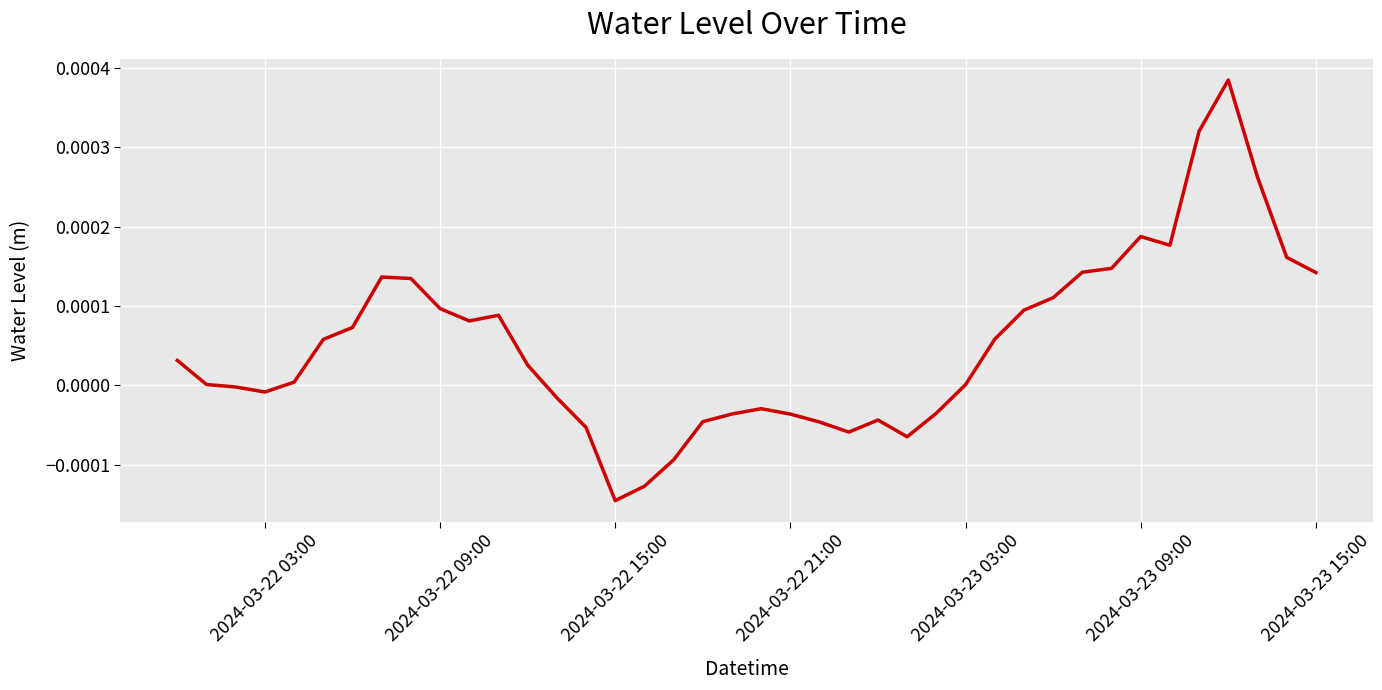

Is it true that the value at 2024-03-23 03:00 is 0.0?

True